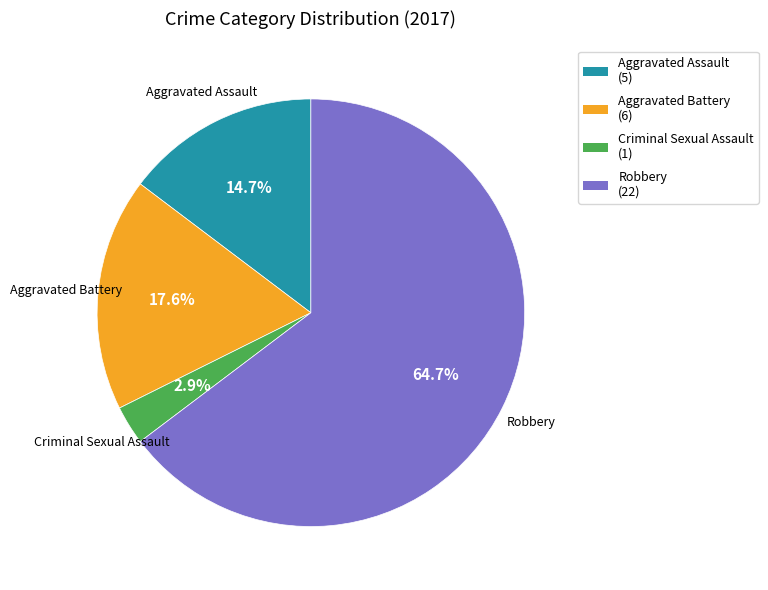

Rank the categories by value from lowest to highest.

Criminal Sexual Assault, Aggravated Assault, Aggravated Battery, Robbery